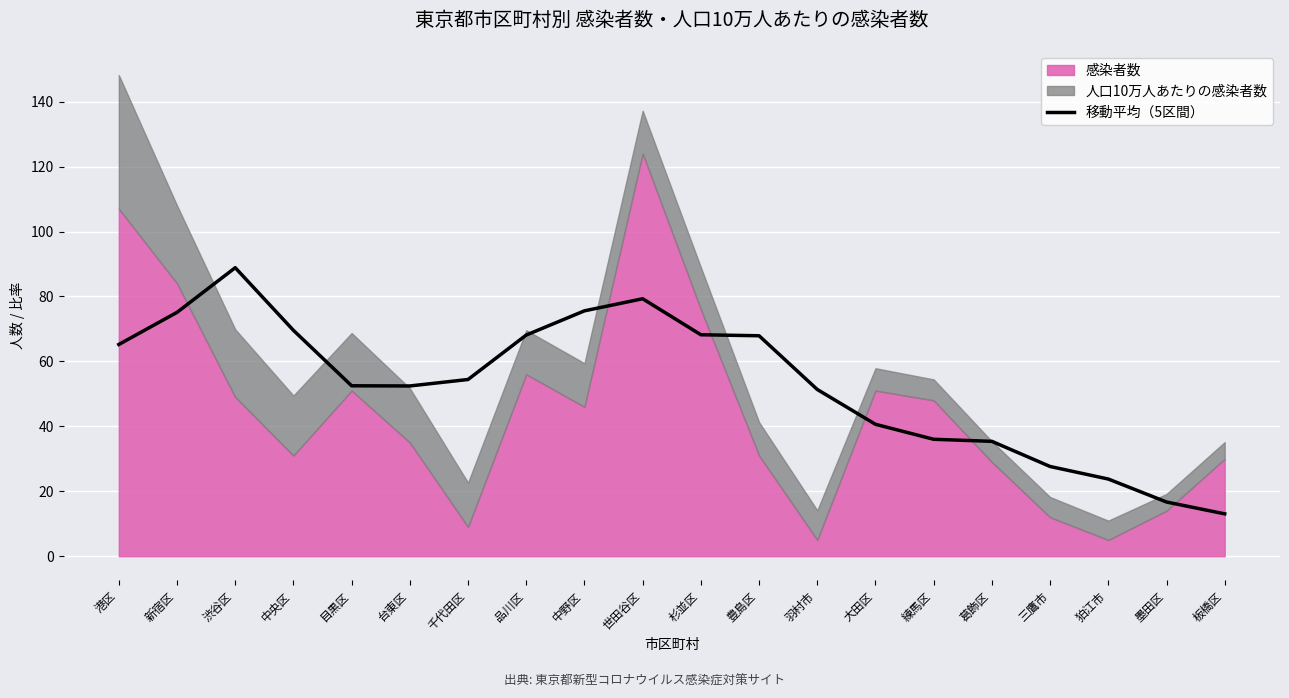

True or false: the data shows 67.9 at 豊島区.

True